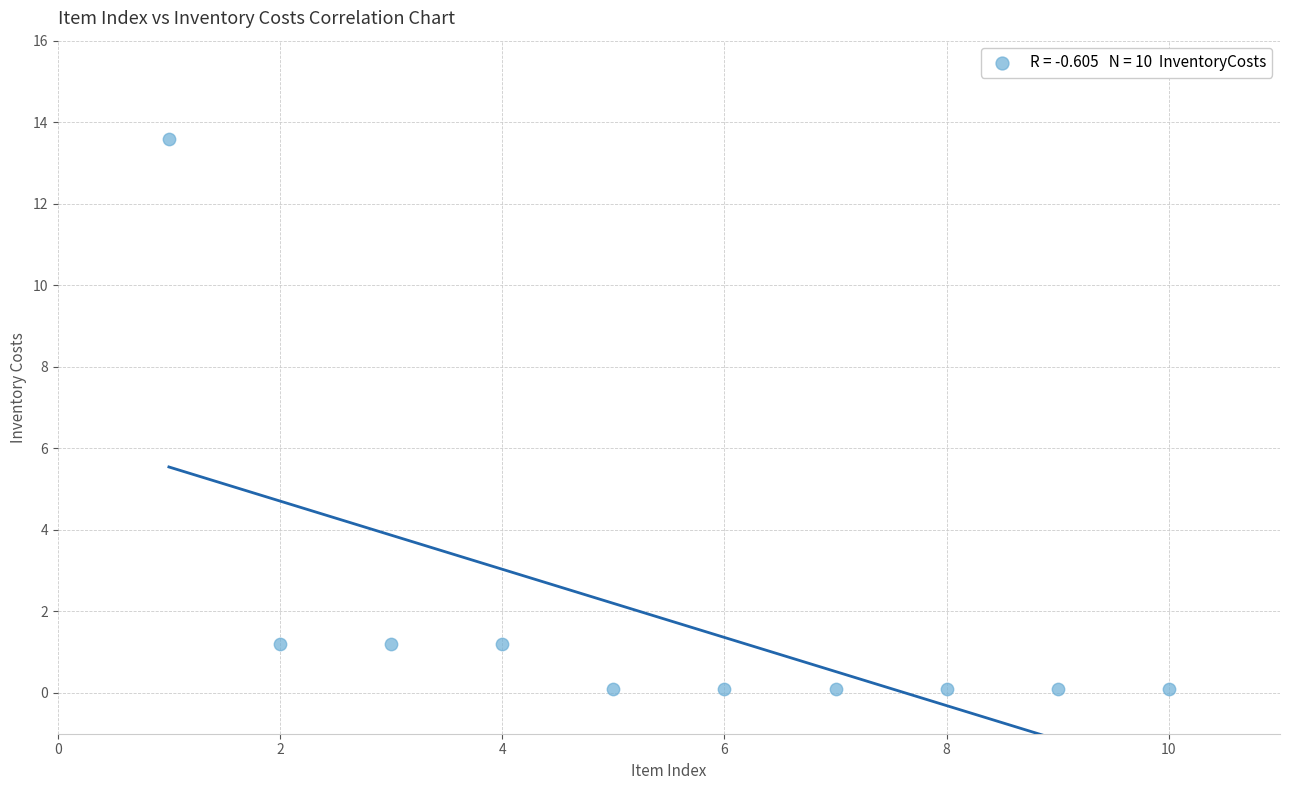

What is the range of X values (max minus min)?

9.0